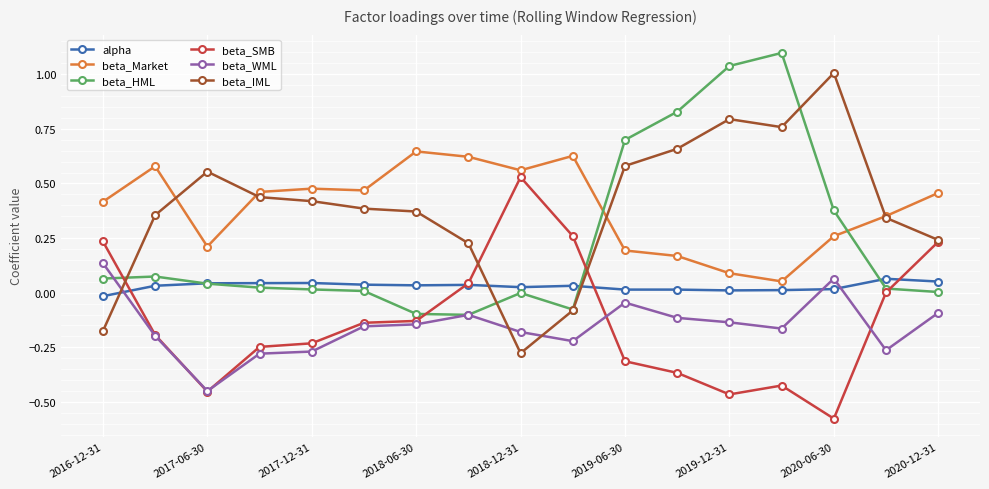

What is the maximum value shown in the chart?

1.1